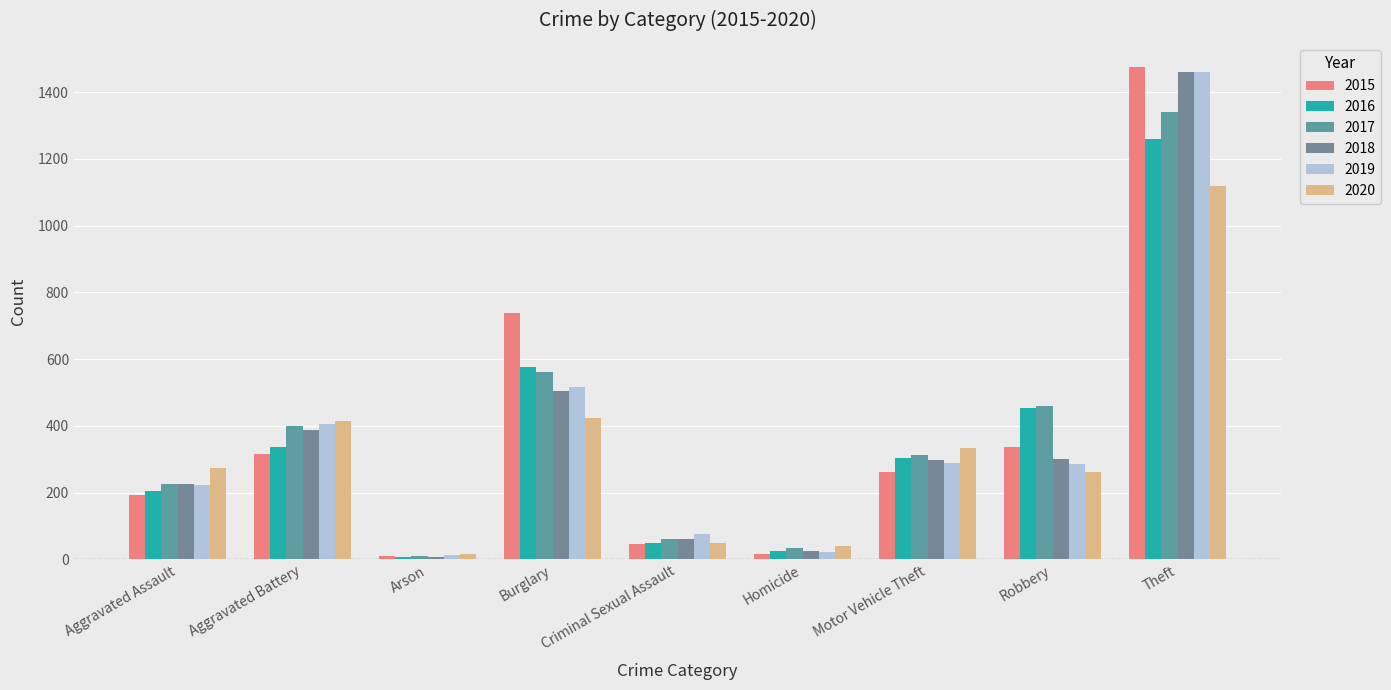

What is the difference between the second highest and second lowest values in the 2020 series?

384